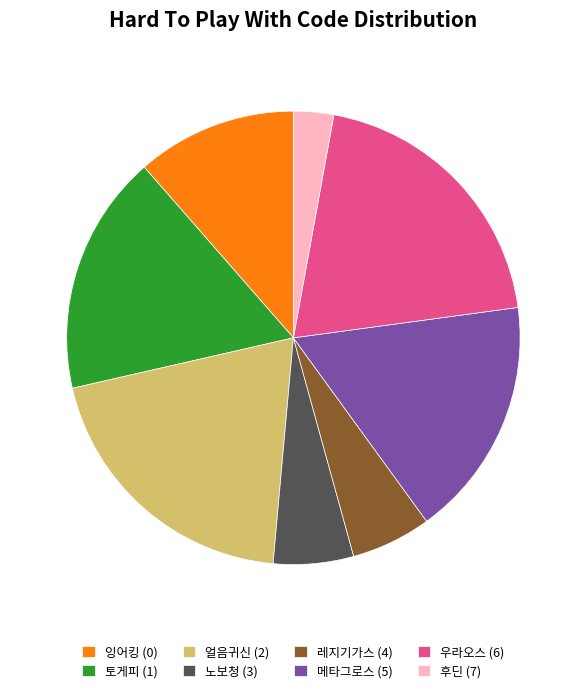

How many segments does this pie chart have?

8